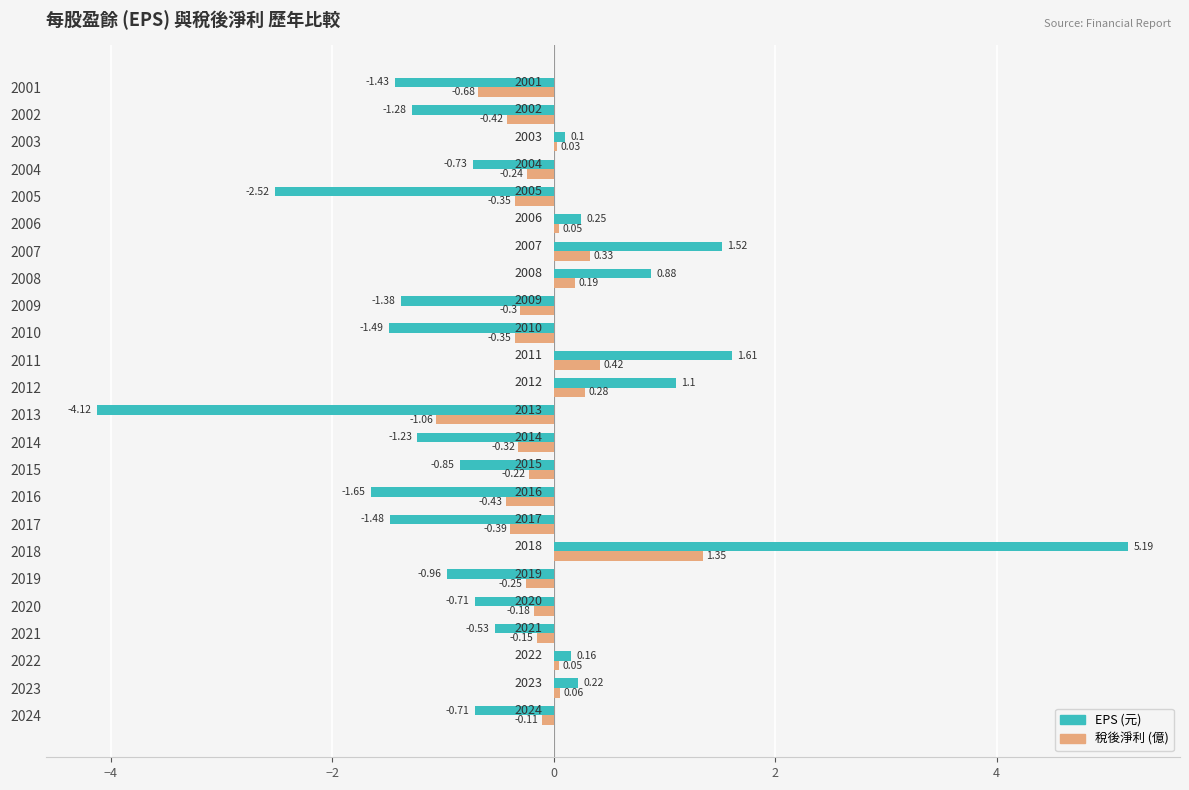

Which category has the highest value across all series?

2018